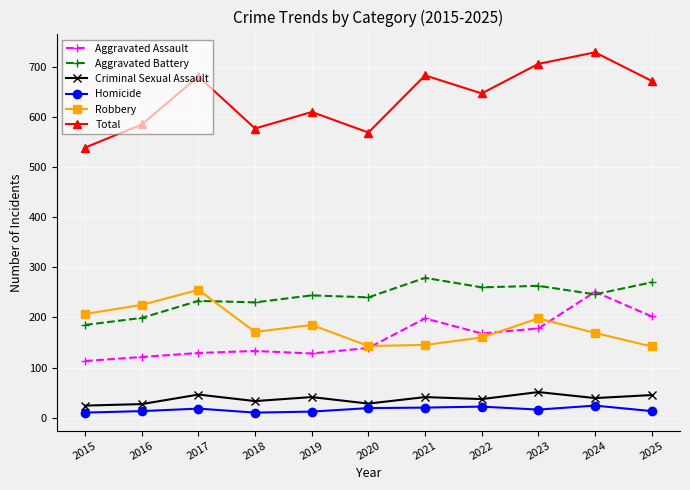

Read the Criminal Sexual Assault value at 2015, to the nearest 5.

25